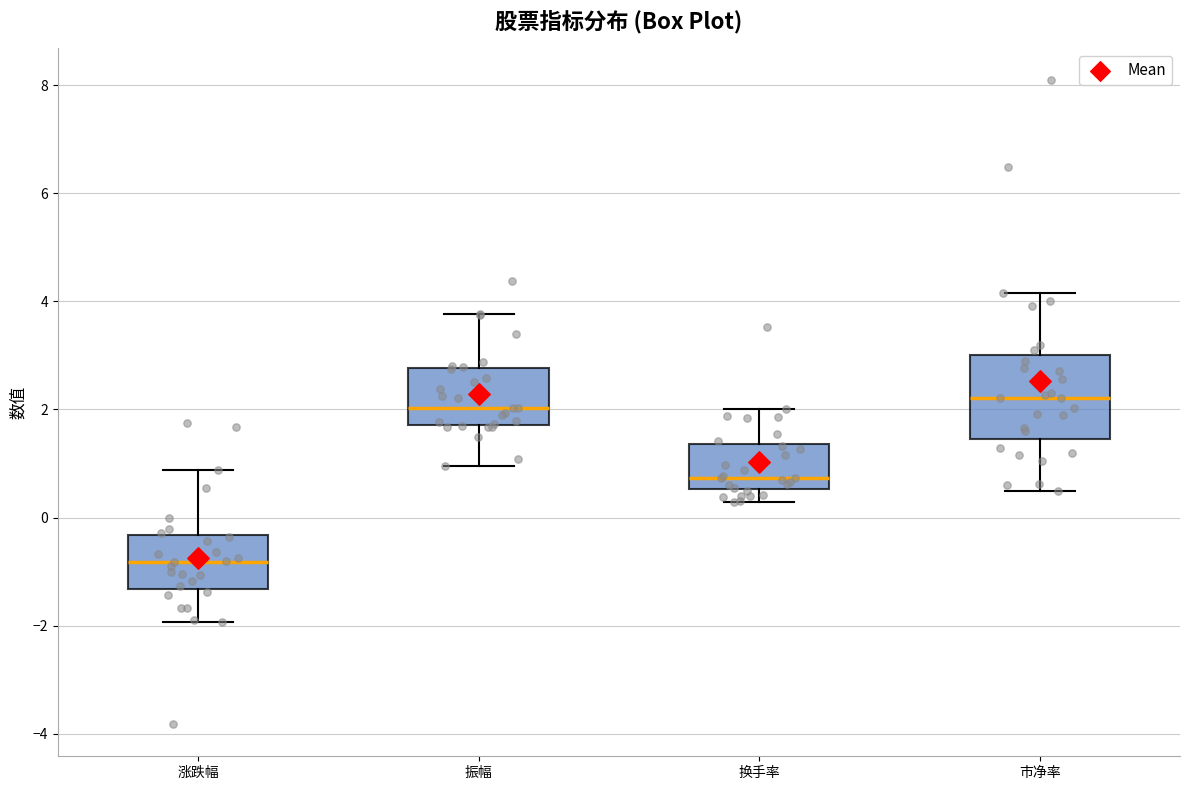

Which box's median line is the lowest?

涨跌幅